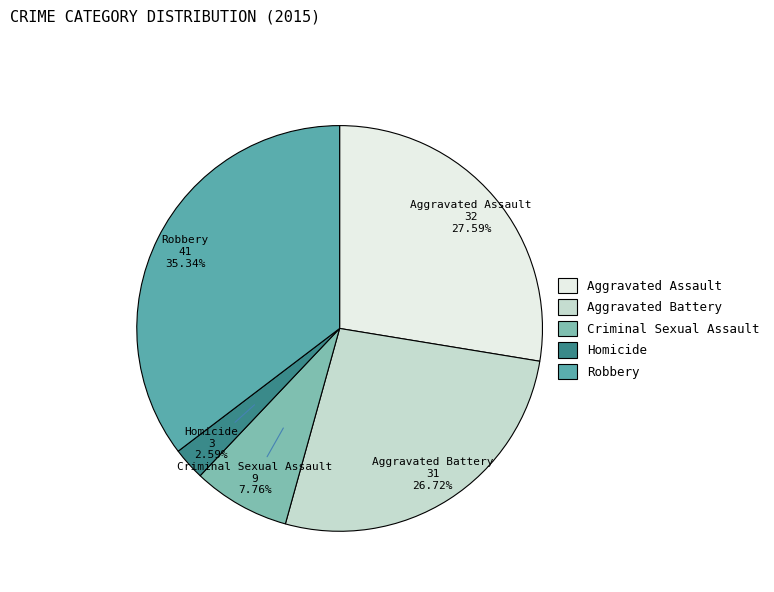

Is there any slice that represents more than half of the pie?

No